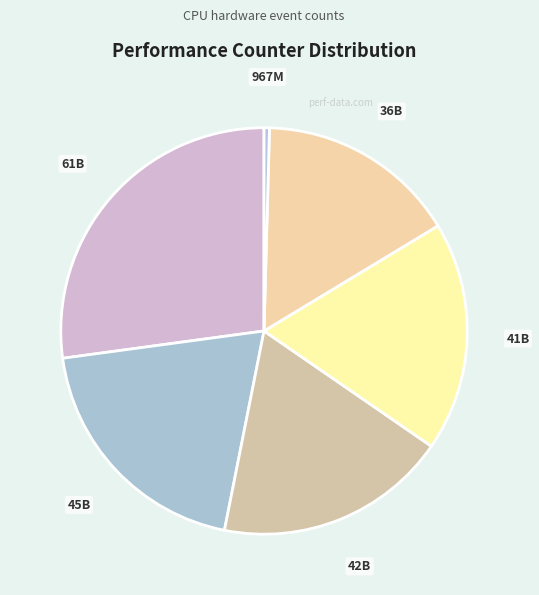

To the nearest percent, what is the difference between the largest and smallest slice percentages?

27%